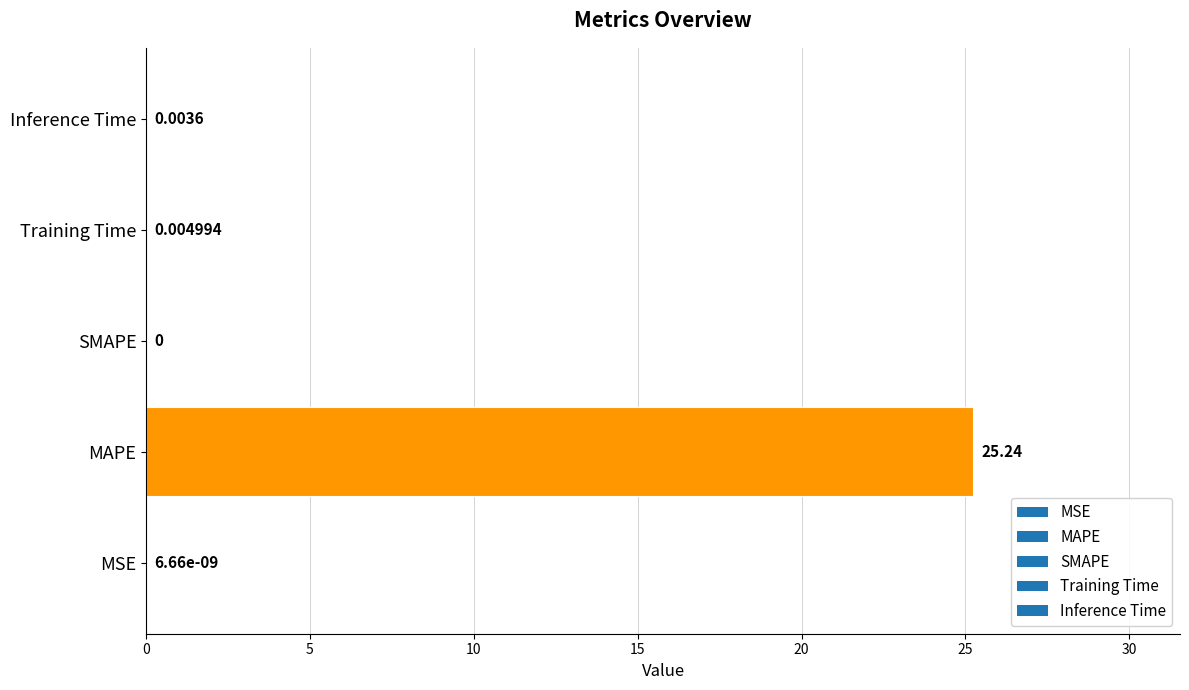

Which label corresponds to the largest value in the chart?

MAPE